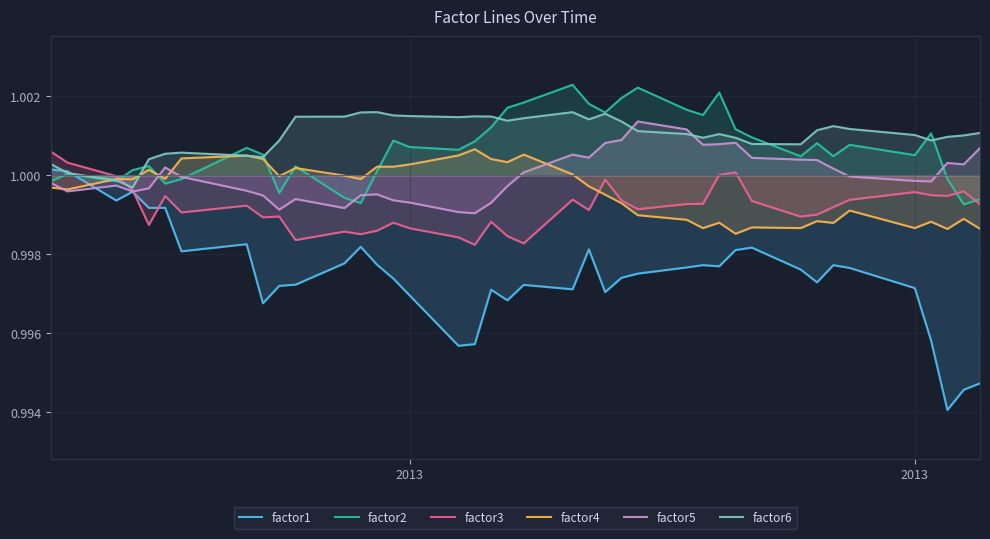

Reading left to right, what are all the values shown in this chart?

factor1: 1.0	1.0	1.0	1.0	1.0	1.0	1.0	1.0	1.0	1.0	1.0	1.0	1.0	1.0	1.0	1.0	1.0	1.0	1.0	1.0	1.0	1.0	1.0	1.0	1.0	1.0	1.0	1.0	1.0	1.0	1.0	1.0	1.0	1.0	1.0	1.0	1.0	1.0	1.0	1.0
factor2: 1.0	1.0	1.0	1.0	1.0	1.0	1.0	1.0	1.0	1.0	1.0	1.0	1.0	1.0	1.0	1.0	1.0	1.0	1.0	1.0	1.0	1.0	1.0	1.0	1.0	1.0	1.0	1.0	1.0	1.0	1.0	1.0	1.0	1.0	1.0	1.0	1.0	1.0	1.0	1.0
factor3: 1.0	1.0	1.0	1.0	1.0	1.0	1.0	1.0	1.0	1.0	1.0	1.0	1.0	1.0	1.0	1.0	1.0	1.0	1.0	1.0	1.0	1.0	1.0	1.0	1.0	1.0	1.0	1.0	1.0	1.0	1.0	1.0	1.0	1.0	1.0	1.0	1.0	1.0	1.0	1.0
factor4: 1.0	1.0	1.0	1.0	1.0	1.0	1.0	1.0	1.0	1.0	1.0	1.0	1.0	1.0	1.0	1.0	1.0	1.0	1.0	1.0	1.0	1.0	1.0	1.0	1.0	1.0	1.0	1.0	1.0	1.0	1.0	1.0	1.0	1.0	1.0	1.0	1.0	1.0	1.0	1.0
factor5: 1.0	1.0	1.0	1.0	1.0	1.0	1.0	1.0	1.0	1.0	1.0	1.0	1.0	1.0	1.0	1.0	1.0	1.0	1.0	1.0	1.0	1.0	1.0	1.0	1.0	1.0	1.0	1.0	1.0	1.0	1.0	1.0	1.0	1.0	1.0	1.0	1.0	1.0	1.0	1.0
factor6: 1.0	1.0	1.0	1.0	1.0	1.0	1.0	1.0	1.0	1.0	1.0	1.0	1.0	1.0	1.0	1.0	1.0	1.0	1.0	1.0	1.0	1.0	1.0	1.0	1.0	1.0	1.0	1.0	1.0	1.0	1.0	1.0	1.0	1.0	1.0	1.0	1.0	1.0	1.0	1.0